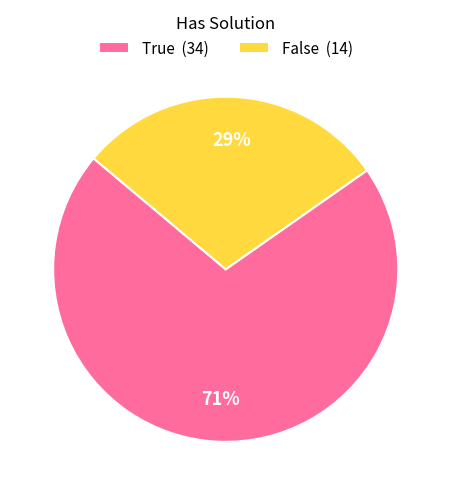

To the nearest percent, what is the difference between the False and True slice percentages?

42%